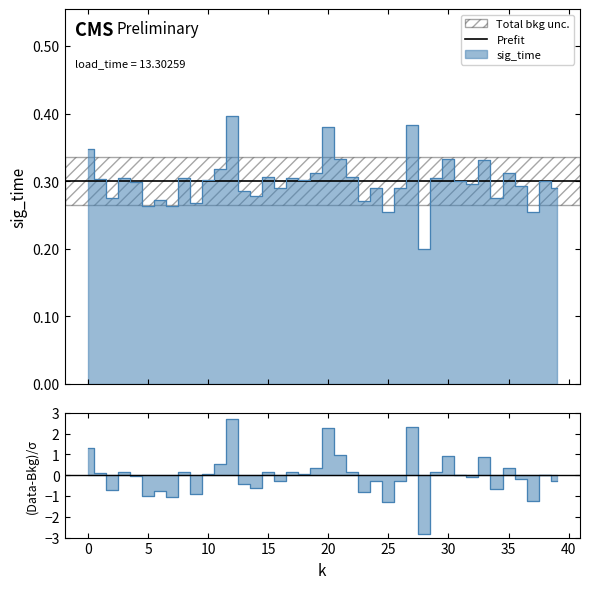

How many data points does each series have?

40